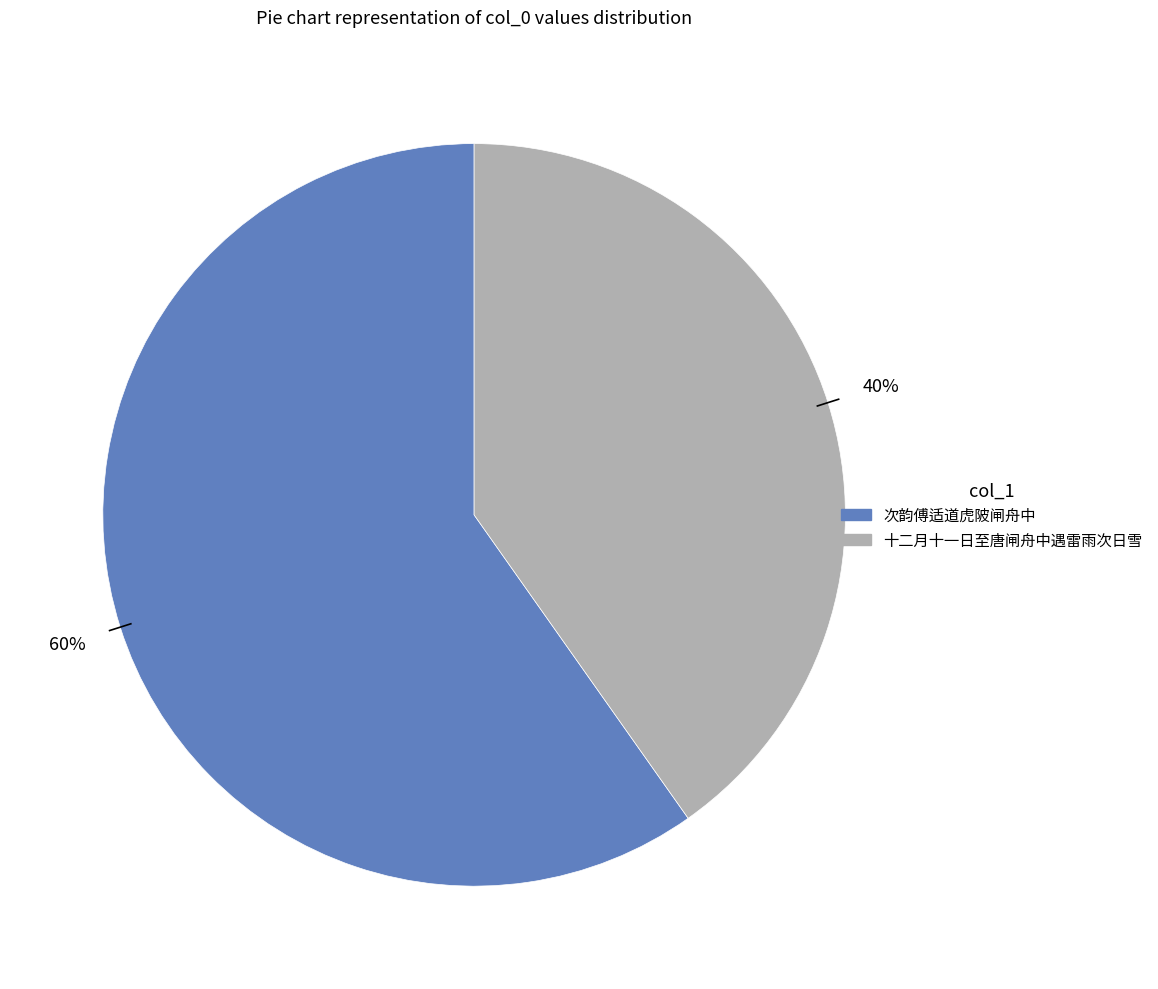

Does 次韵傅适道虎陂闸舟中 represent more than half of the total?

Yes